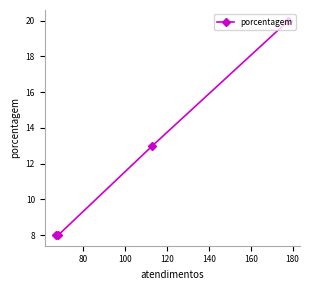

What is the smallest value displayed?

8